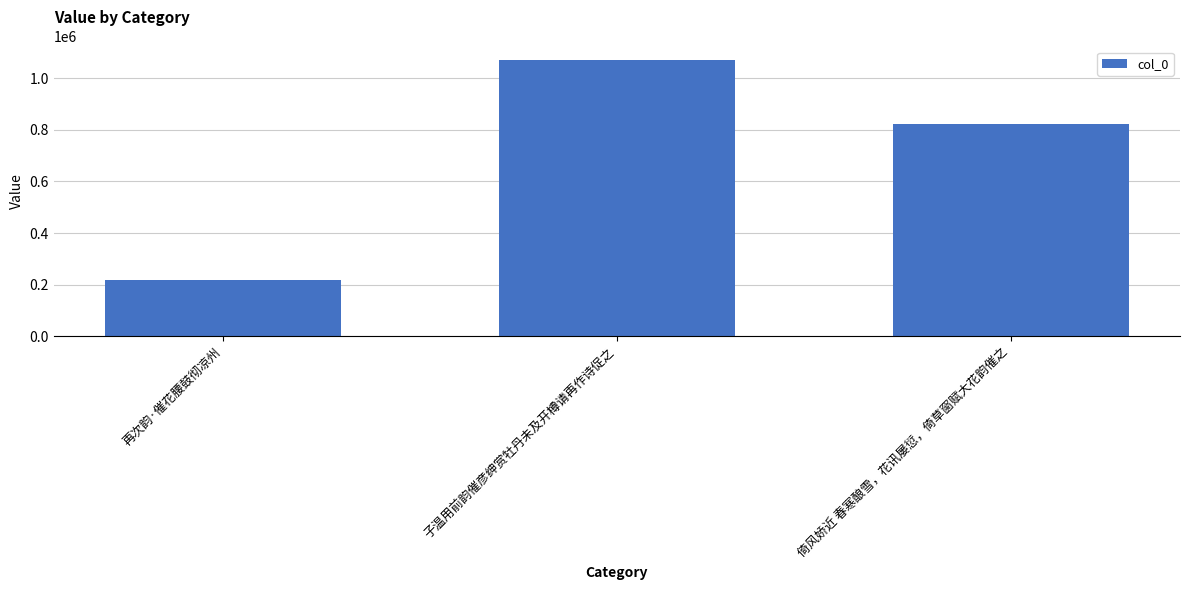

Does the chart contain any negative values?

No